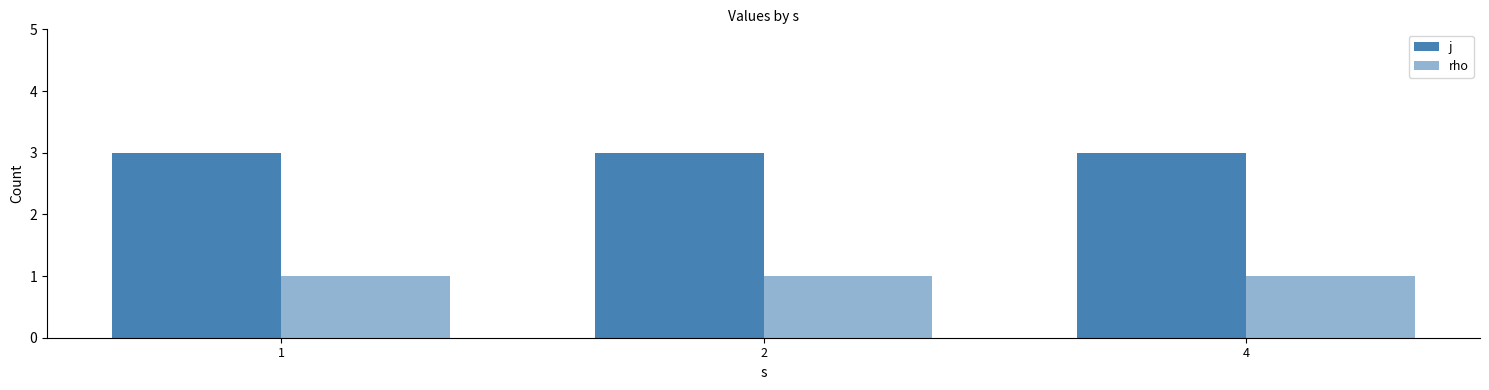

Which series has the widest spread of values?

j